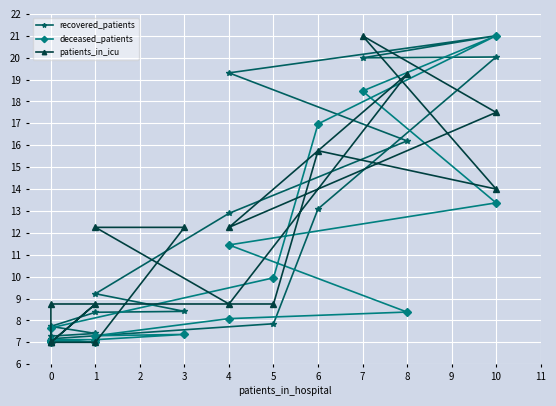

What is the sum of all patients_in_icu values?

187.2